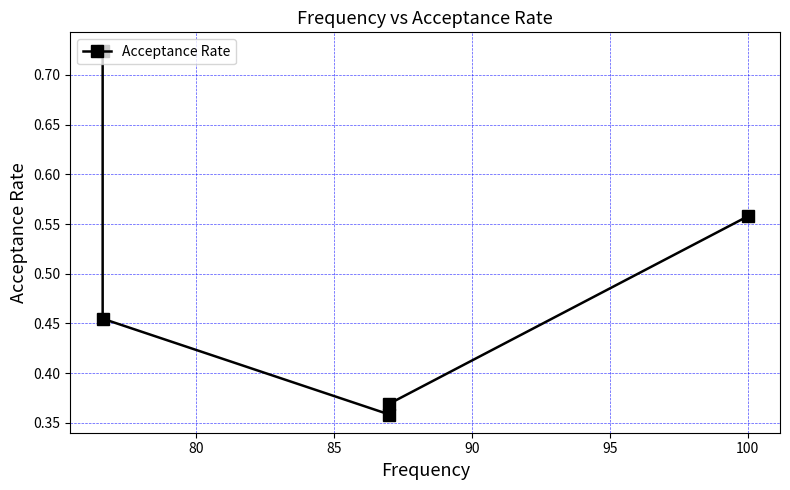

How many series are shown in this chart?

1